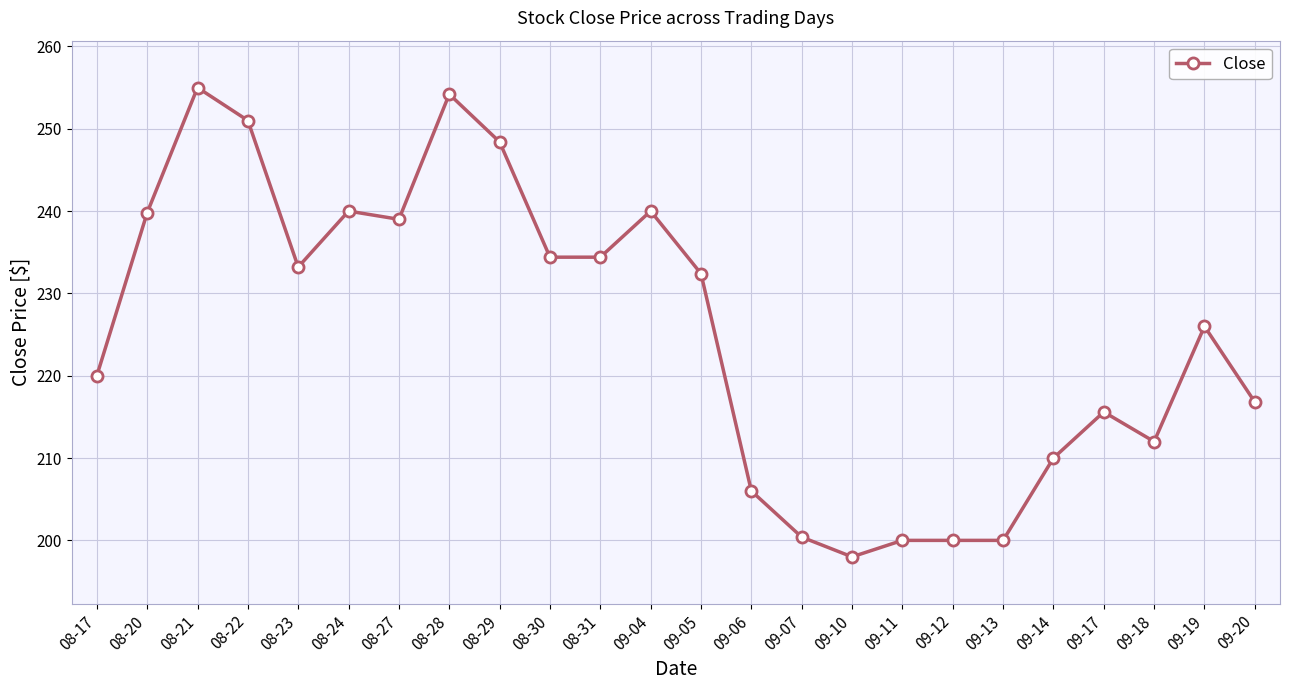

Count the number of data series in this chart.

1